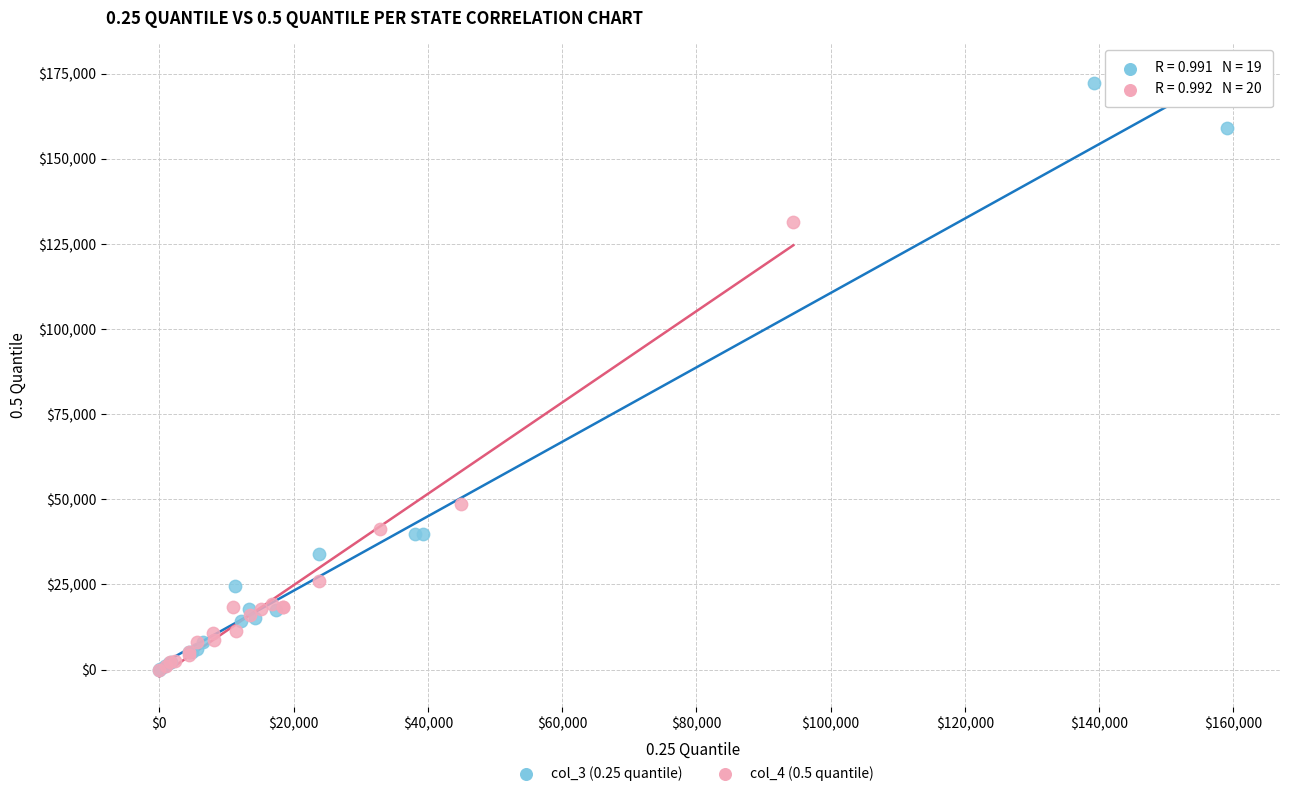

Which series contains the highest Y value?

col_3 (0.25 quantile)